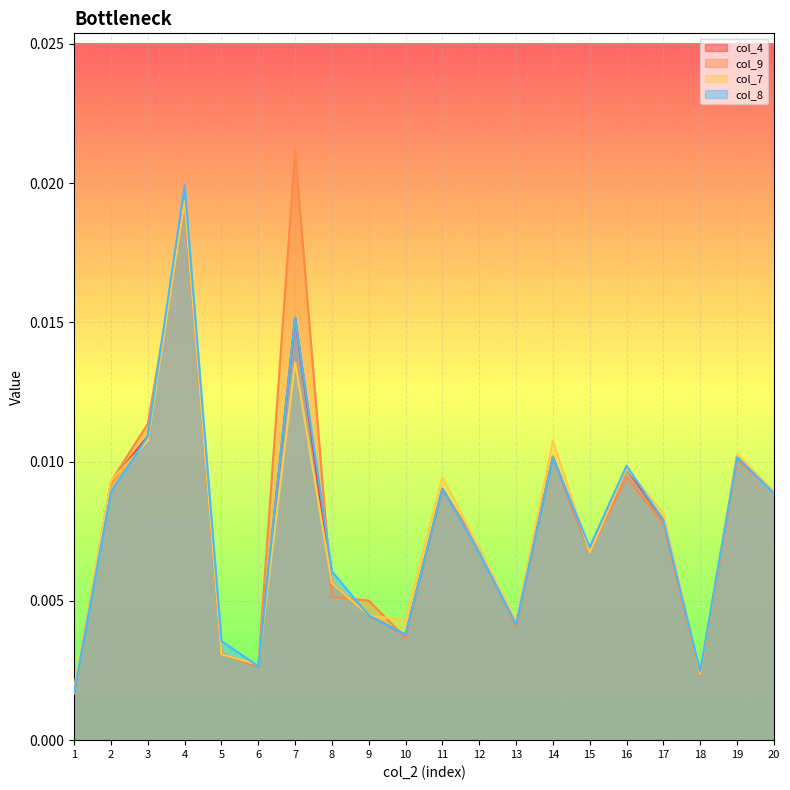

Which category has the lowest value in the col_7 series?

1